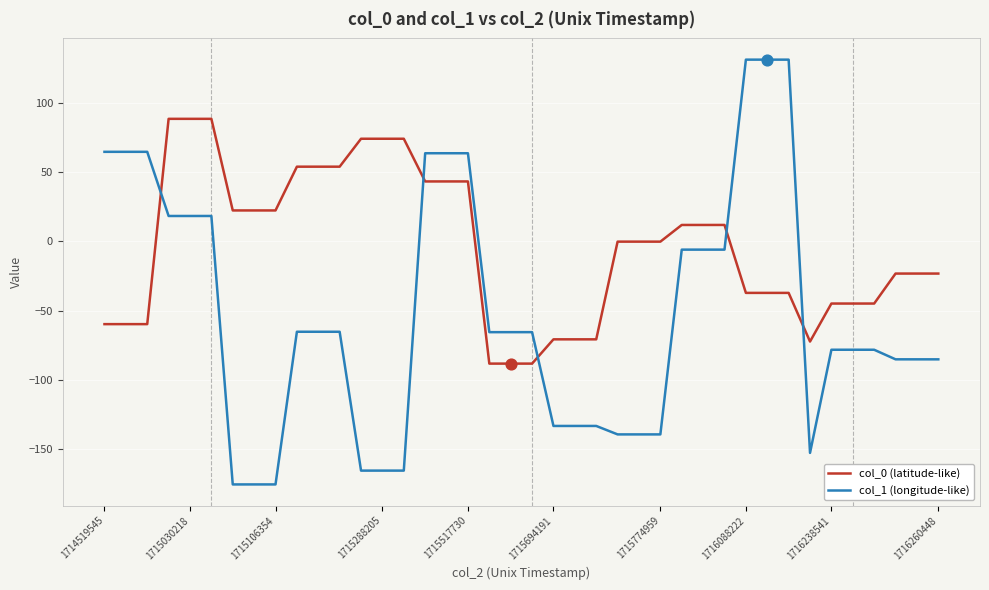

Which series has the largest total across all categories?

col_0 (latitude-like)